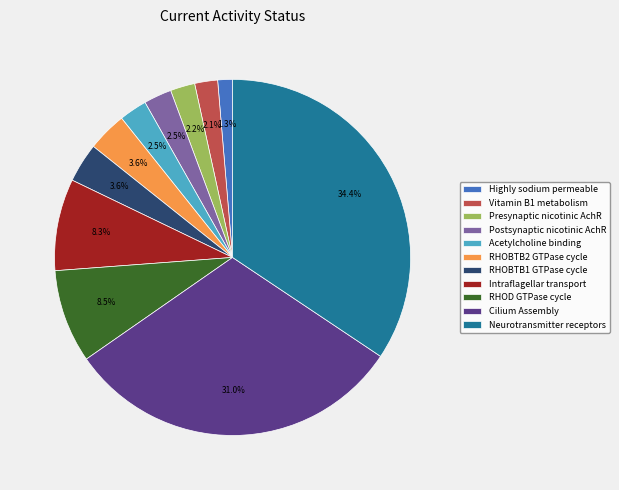

Is it true that RHOBTB2 GTPase cycle is 4% of the pie?

True